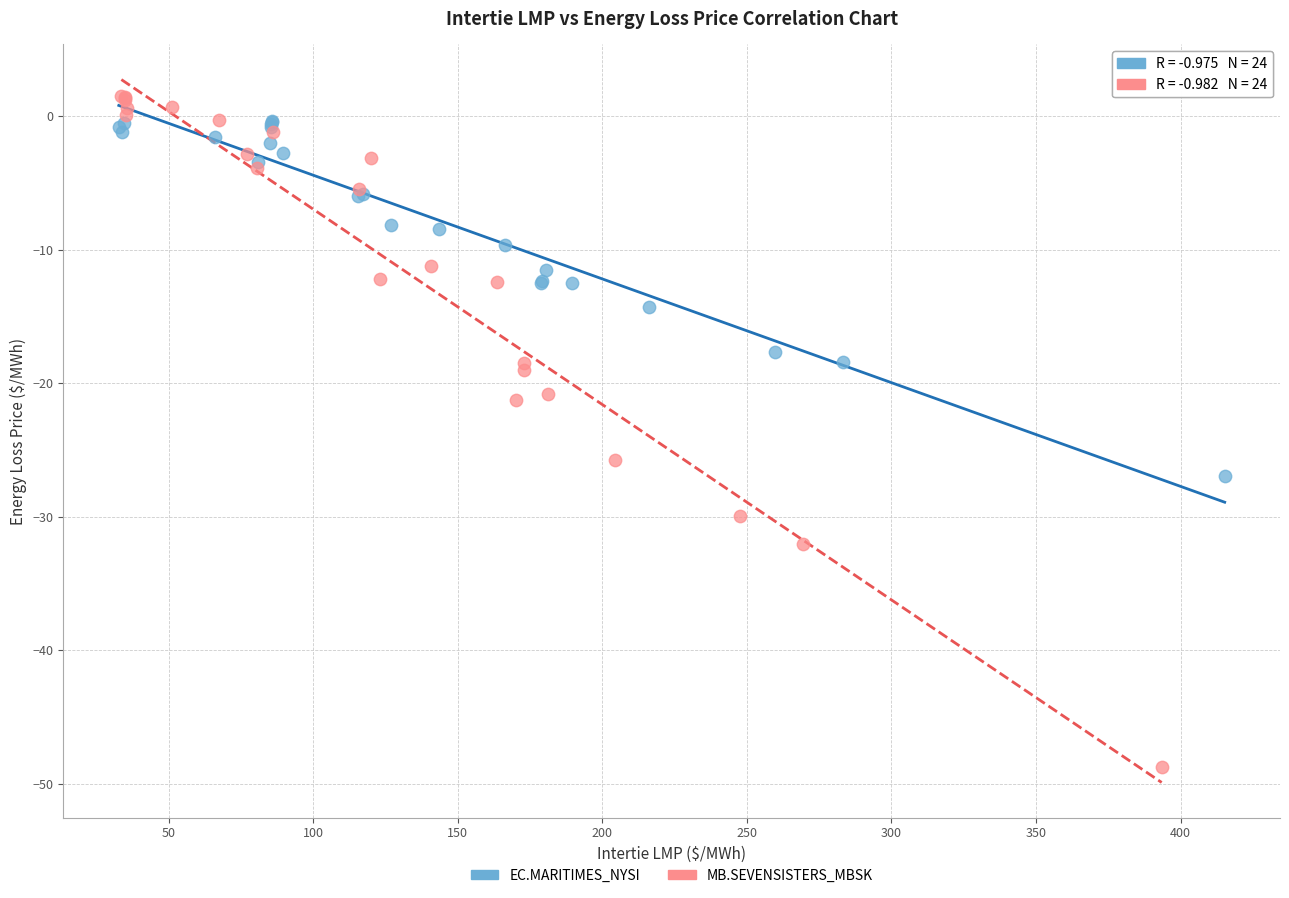

What are all the series names shown in the legend?

EC.MARITIMES_NYSI, MB.SEVENSISTERS_MBSK